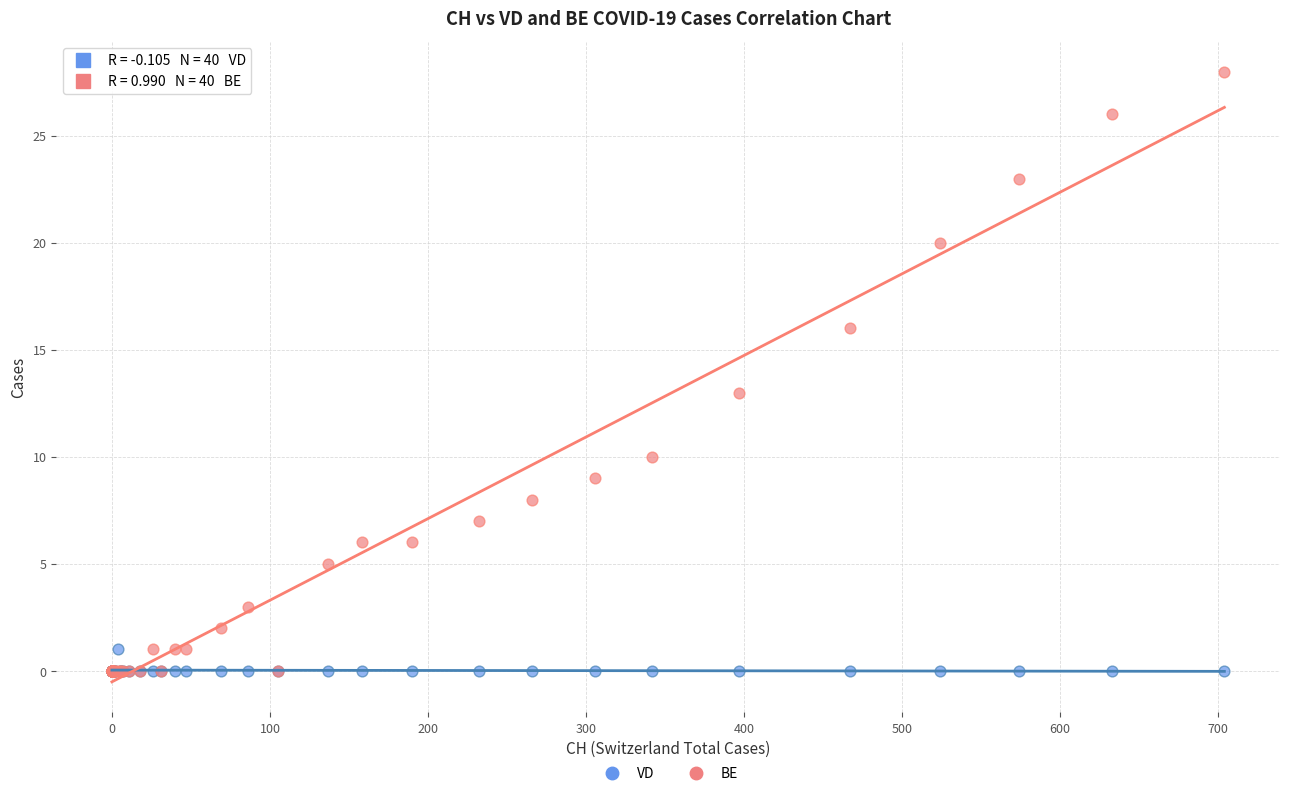

In the BE series, what Y value is closest to 14?

13